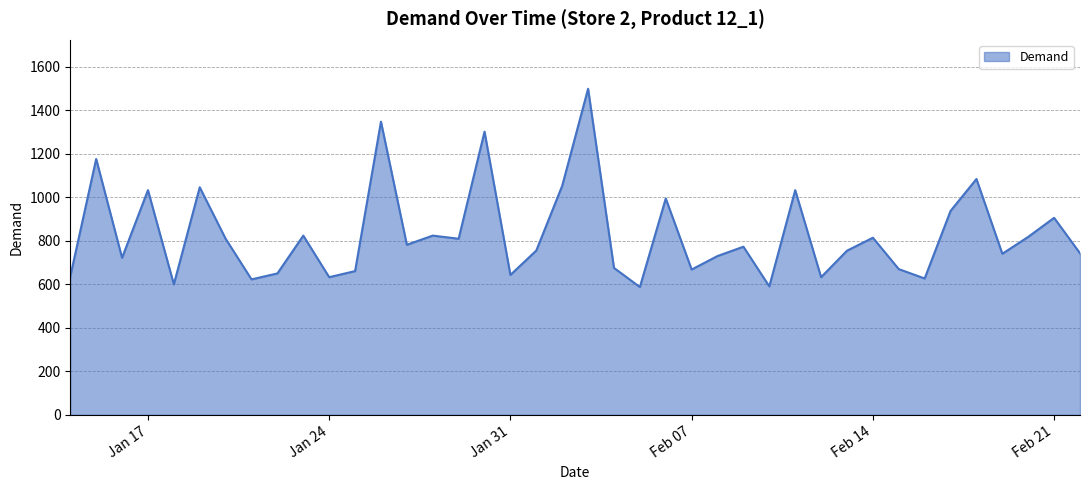

What is the difference between the maximum and minimum values?

911.7